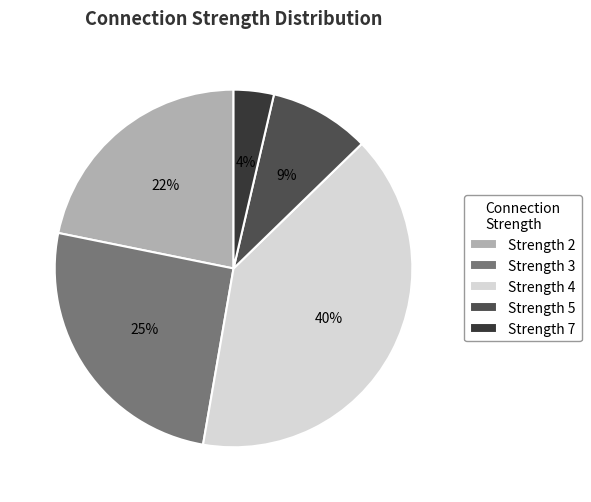

Is there a majority slice in this chart?

No